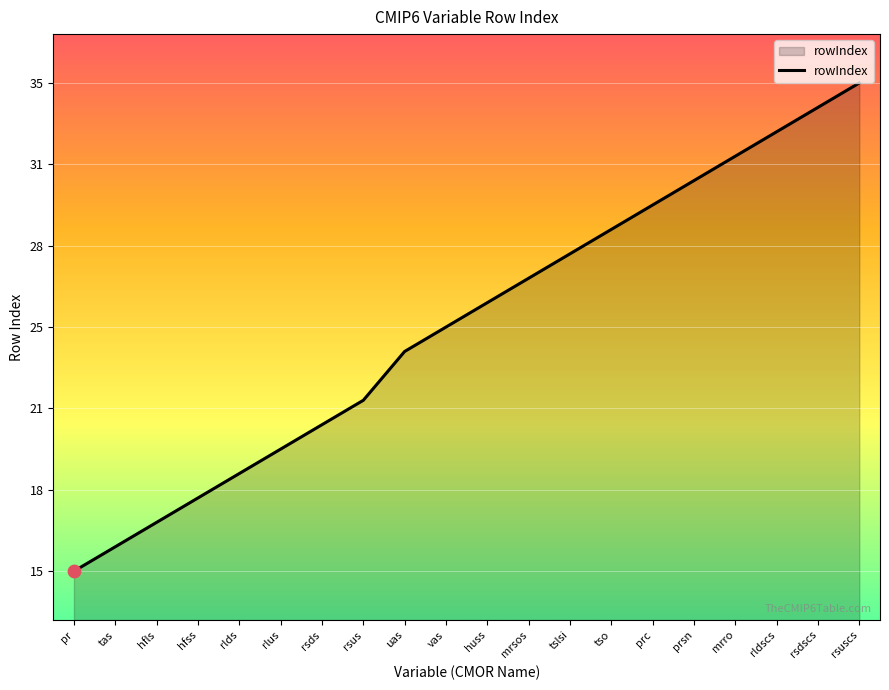

What is the change in value from vas to rldscs?

+8